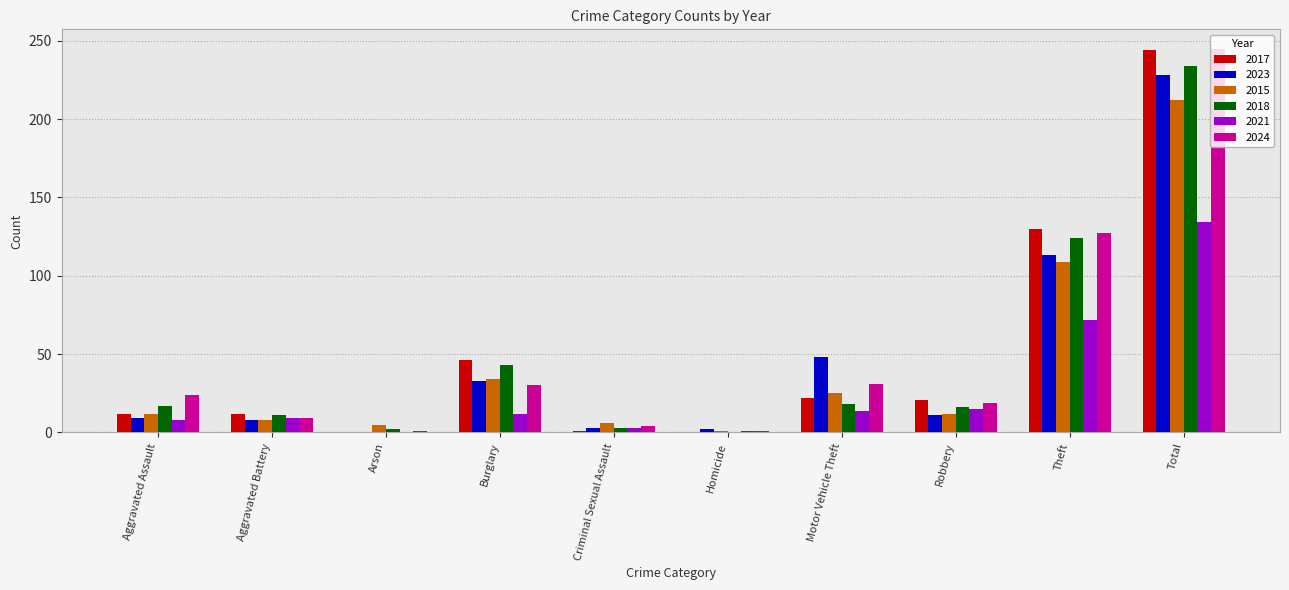

At which category is the sum across all series the highest?

Total